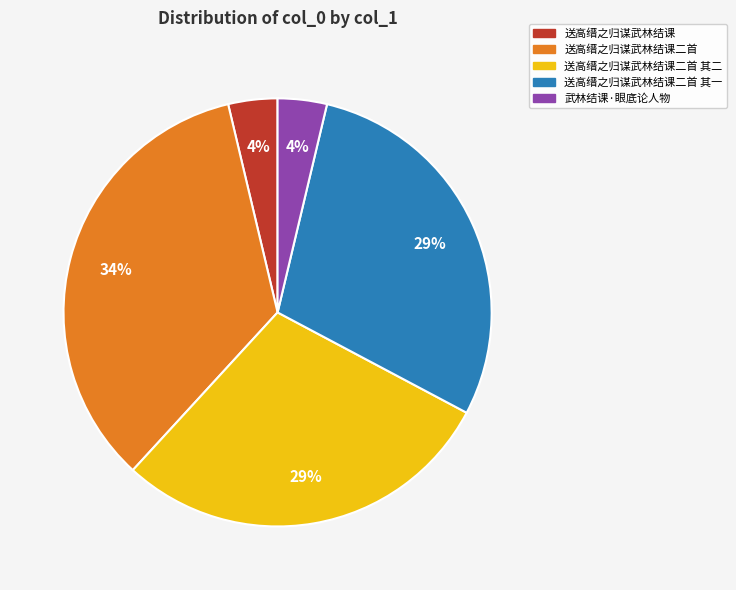

To the nearest percent, what portion does 送高缙之归谋武林结课二首 其一 represent?

29%